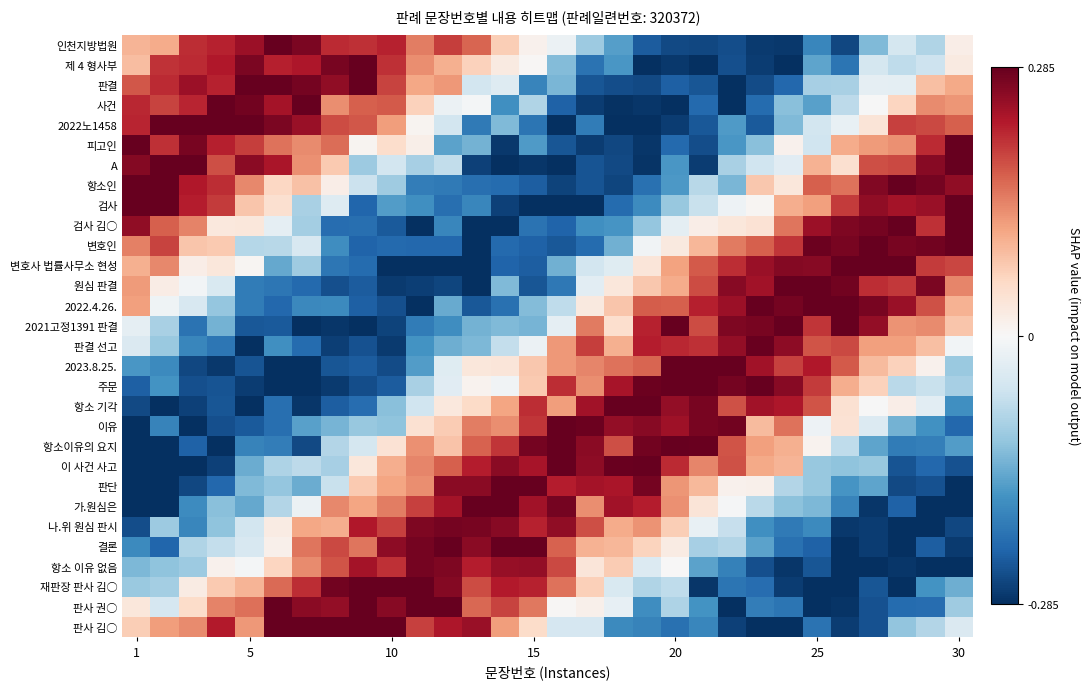

Reading right to left, transcribe all the data shown in this chart.

인천지방법원: 0.0	-0.1	-0.0	-0.1	-0.3	-0.2	-0.3	-0.3	-0.3	-0.3	-0.3	-0.2	-0.2	-0.1	-0.0	0.0	0.1	0.2	0.2	0.1	0.2	0.2	0.2	0.3	0.3	0.2	0.2	0.2	0.1	0.1
제 4 형사부: 0.0	-0.1	-0.1	-0.0	-0.2	-0.2	-0.3	-0.3	-0.2	-0.3	-0.3	-0.3	-0.2	-0.2	-0.1	0.0	0.0	0.1	0.1	0.1	0.2	0.3	0.3	0.2	0.2	0.3	0.2	0.2	0.2	0.1
판결: 0.1	0.1	-0.0	-0.0	-0.1	-0.1	-0.2	-0.3	-0.3	-0.2	-0.2	-0.3	-0.3	-0.2	-0.1	-0.2	-0.0	-0.1	0.1	0.1	0.2	0.3	0.3	0.3	0.3	0.3	0.2	0.2	0.2	0.2
사건: 0.1	0.1	0.1	-0.0	-0.1	-0.2	-0.1	-0.2	-0.3	-0.2	-0.3	-0.3	-0.3	-0.3	-0.2	-0.1	-0.2	-0.0	-0.0	0.1	0.2	0.2	0.1	0.3	0.2	0.3	0.3	0.2	0.2	0.2
2022노1458: 0.2	0.2	0.2	0.0	-0.0	-0.1	-0.1	-0.2	-0.2	-0.2	-0.3	-0.3	-0.3	-0.2	-0.3	-0.2	-0.1	-0.2	-0.1	0.0	0.1	0.2	0.2	0.2	0.3	0.3	0.3	0.3	0.3	0.2
피고인: 0.3	0.2	0.1	0.1	0.1	-0.1	0.0	-0.1	-0.2	-0.3	-0.2	-0.3	-0.3	-0.3	-0.2	-0.2	-0.3	-0.1	-0.2	0.0	0.1	0.0	0.2	0.1	0.2	0.2	0.2	0.3	0.2	0.3
A: 0.3	0.3	0.2	0.2	0.0	0.1	-0.0	-0.1	-0.1	-0.3	-0.2	-0.3	-0.3	-0.2	-0.3	-0.3	-0.3	-0.3	-0.1	-0.1	-0.1	-0.1	0.1	0.1	0.2	0.3	0.2	0.3	0.3	0.3
항소인: 0.3	0.3	0.3	0.3	0.2	0.2	0.0	0.1	-0.1	-0.1	-0.2	-0.2	-0.3	-0.2	-0.3	-0.2	-0.2	-0.2	-0.2	-0.2	-0.1	-0.1	0.0	0.1	0.1	0.1	0.2	0.2	0.3	0.3
검사: 0.3	0.2	0.2	0.3	0.2	0.1	0.1	0.0	-0.0	-0.1	-0.1	-0.2	-0.2	-0.3	-0.3	-0.3	-0.3	-0.2	-0.2	-0.2	-0.2	-0.2	-0.0	-0.1	0.0	0.1	0.2	0.2	0.3	0.3
검사 김○: 0.3	0.2	0.3	0.3	0.3	0.2	0.2	0.0	0.0	0.0	-0.0	-0.1	-0.2	-0.2	-0.2	-0.2	-0.3	-0.3	-0.2	-0.3	-0.2	-0.2	-0.2	-0.1	-0.0	0.0	0.0	0.1	0.2	0.3
변호인: 0.3	0.3	0.3	0.3	0.3	0.3	0.2	0.2	0.1	0.1	0.0	-0.0	-0.1	-0.2	-0.2	-0.2	-0.2	-0.3	-0.2	-0.2	-0.2	-0.2	-0.2	-0.0	-0.1	-0.1	0.1	0.1	0.2	0.1
변호사 법률사무소 현성: 0.2	0.2	0.3	0.3	0.3	0.3	0.3	0.2	0.2	0.2	0.1	0.0	-0.0	-0.1	-0.1	-0.2	-0.2	-0.3	-0.3	-0.3	-0.3	-0.2	-0.2	-0.1	-0.1	0.0	0.0	0.0	0.1	0.1
원심 판결: 0.1	0.3	0.2	0.2	0.3	0.3	0.3	0.2	0.3	0.2	0.1	0.1	0.0	-0.0	-0.2	-0.2	-0.1	-0.3	-0.3	-0.3	-0.3	-0.2	-0.2	-0.2	-0.2	-0.2	-0.0	-0.0	0.0	0.1
2022.4.26.: 0.1	0.2	0.2	0.3	0.3	0.3	0.3	0.3	0.2	0.2	0.2	0.2	0.1	0.0	-0.1	-0.1	-0.2	-0.2	-0.1	-0.3	-0.3	-0.2	-0.2	-0.2	-0.2	-0.2	-0.1	-0.0	-0.0	0.1
2021고정1391 판결: 0.1	0.1	0.1	0.3	0.3	0.2	0.3	0.3	0.3	0.2	0.3	0.2	0.0	0.1	-0.0	-0.1	-0.1	-0.1	-0.2	-0.2	-0.3	-0.3	-0.3	-0.3	-0.2	-0.2	-0.1	-0.2	-0.1	-0.0
판결 선고: -0.0	0.1	0.1	0.1	0.2	0.2	0.3	0.3	0.2	0.2	0.2	0.2	0.1	0.2	0.1	-0.0	-0.1	-0.1	-0.1	-0.2	-0.3	-0.2	-0.3	-0.2	-0.2	-0.3	-0.2	-0.2	-0.1	-0.0
2023.8.25.: -0.1	0.0	0.1	0.1	0.2	0.2	0.2	0.2	0.3	0.3	0.3	0.2	0.2	0.1	0.1	0.1	0.0	0.0	-0.0	-0.2	-0.3	-0.2	-0.2	-0.3	-0.3	-0.2	-0.3	-0.3	-0.2	-0.2
주문: -0.1	-0.1	-0.1	0.1	0.1	0.2	0.3	0.3	0.3	0.3	0.3	0.3	0.2	0.1	0.2	0.1	-0.0	0.0	-0.0	-0.1	-0.2	-0.3	-0.3	-0.3	-0.3	-0.3	-0.2	-0.3	-0.2	-0.2
항소 기각: -0.2	-0.0	0.0	-0.0	0.0	0.2	0.2	0.2	0.2	0.3	0.3	0.3	0.3	0.2	0.1	0.2	0.1	0.1	0.0	-0.1	-0.1	-0.2	-0.2	-0.3	-0.2	-0.3	-0.2	-0.3	-0.3	-0.3
이유: -0.2	-0.2	-0.1	-0.0	0.0	-0.0	0.2	0.1	0.3	0.3	0.2	0.3	0.3	0.3	0.3	0.2	0.1	0.1	0.1	0.0	-0.1	-0.1	-0.1	-0.2	-0.2	-0.2	-0.3	-0.3	-0.2	-0.3
항소이유의 요지: -0.2	-0.2	-0.2	-0.2	-0.1	0.0	0.1	0.1	0.2	0.3	0.3	0.3	0.2	0.3	0.3	0.3	0.2	0.2	0.1	0.1	0.0	-0.0	-0.1	-0.3	-0.2	-0.2	-0.3	-0.2	-0.3	-0.3
이 사건 사고: -0.2	-0.2	-0.2	-0.1	-0.1	-0.1	0.1	0.1	0.2	0.1	0.2	0.3	0.3	0.3	0.3	0.2	0.3	0.2	0.2	0.1	0.1	0.0	-0.1	-0.1	-0.1	-0.1	-0.3	-0.3	-0.3	-0.3
판단: -0.3	-0.2	-0.3	-0.2	-0.2	-0.1	-0.1	0.0	0.0	0.1	0.1	0.3	0.2	0.2	0.2	0.3	0.3	0.3	0.3	0.1	0.1	0.1	-0.1	-0.1	-0.1	-0.1	-0.2	-0.3	-0.3	-0.3
가.원심은: -0.3	-0.3	-0.2	-0.3	-0.2	-0.1	-0.1	-0.1	-0.0	0.0	0.1	0.2	0.2	0.1	0.3	0.2	0.3	0.3	0.2	0.2	0.1	0.1	0.1	-0.0	-0.1	-0.1	-0.1	-0.2	-0.3	-0.3
나.위 원심 판시: -0.3	-0.3	-0.3	-0.3	-0.3	-0.2	-0.2	-0.2	-0.1	-0.0	0.1	0.1	0.1	0.2	0.3	0.2	0.3	0.3	0.3	0.3	0.2	0.2	0.1	0.1	0.0	-0.1	-0.1	-0.2	-0.1	-0.3
결론: -0.3	-0.2	-0.3	-0.3	-0.3	-0.2	-0.2	-0.2	-0.1	-0.1	0.0	0.1	0.1	0.1	0.2	0.3	0.3	0.3	0.3	0.3	0.3	0.2	0.2	0.2	0.0	-0.0	-0.1	-0.1	-0.2	-0.2
항소 이유 없음: -0.3	-0.3	-0.3	-0.3	-0.3	-0.2	-0.3	-0.2	-0.2	-0.2	0.0	-0.0	0.1	0.0	0.2	0.3	0.2	0.2	0.3	0.3	0.2	0.2	0.2	0.1	0.1	-0.0	0.0	-0.1	-0.1	-0.1
재판장 판사 김○: -0.1	-0.2	-0.3	-0.2	-0.3	-0.3	-0.3	-0.2	-0.2	-0.3	-0.1	-0.1	-0.0	0.1	0.2	0.2	0.2	0.2	0.3	0.3	0.3	0.3	0.3	0.2	0.2	0.1	0.1	0.0	-0.1	-0.1
판사 권○: -0.1	-0.2	-0.2	-0.2	-0.3	-0.3	-0.2	-0.2	-0.3	-0.2	-0.1	-0.2	-0.0	0.0	0.0	0.2	0.2	0.2	0.3	0.3	0.3	0.3	0.3	0.3	0.3	0.2	0.1	0.1	-0.0	0.0
판사 김○: -0.0	-0.1	-0.1	-0.2	-0.3	-0.2	-0.3	-0.3	-0.3	-0.2	-0.2	-0.2	-0.2	-0.0	-0.0	0.1	0.1	0.2	0.2	0.2	0.3	0.3	0.3	0.3	0.3	0.1	0.2	0.1	0.1	0.1